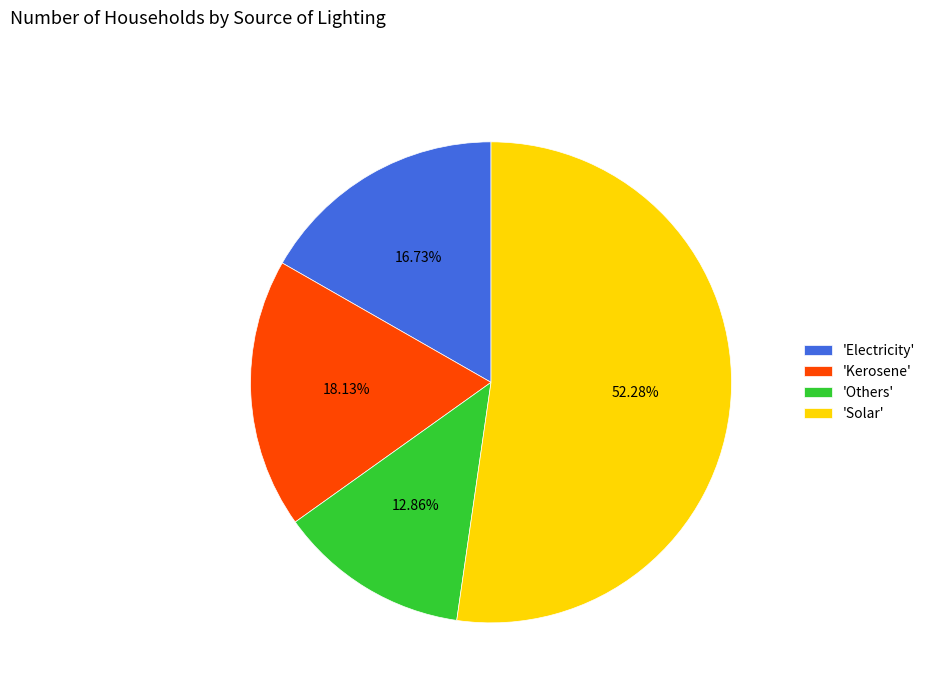

Is the sum of 'Electricity' and 'Kerosene' greater than half?

No